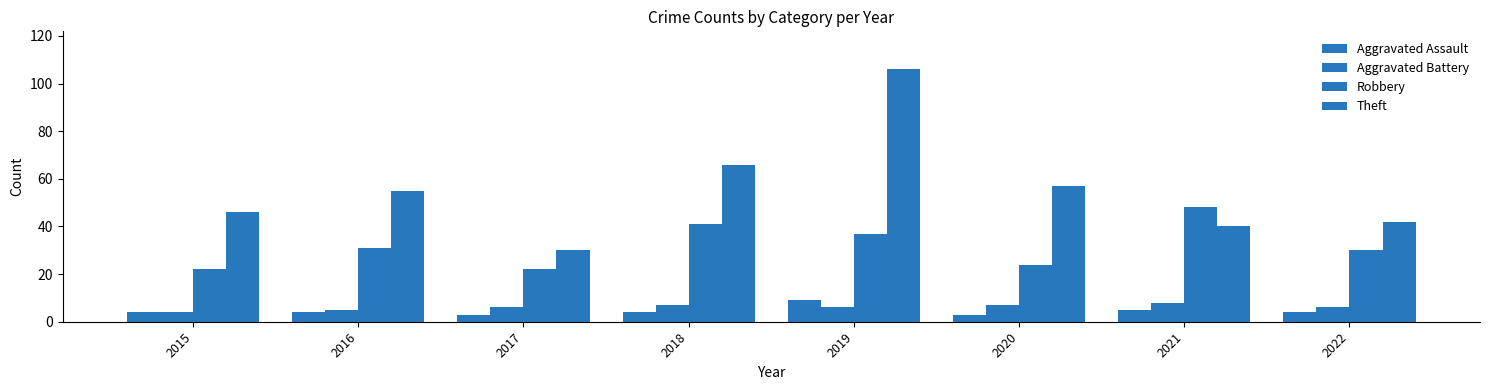

How many bars are there in total?

32